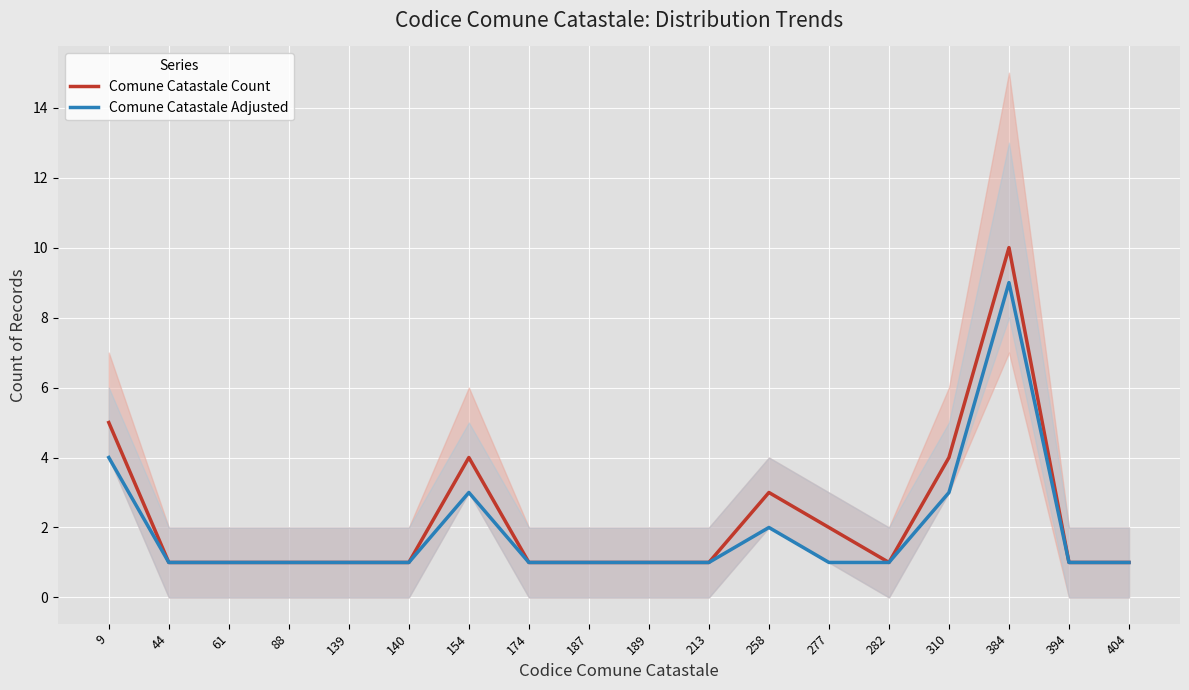

How many values in the Comune Catastale Count series exceed 1?

6